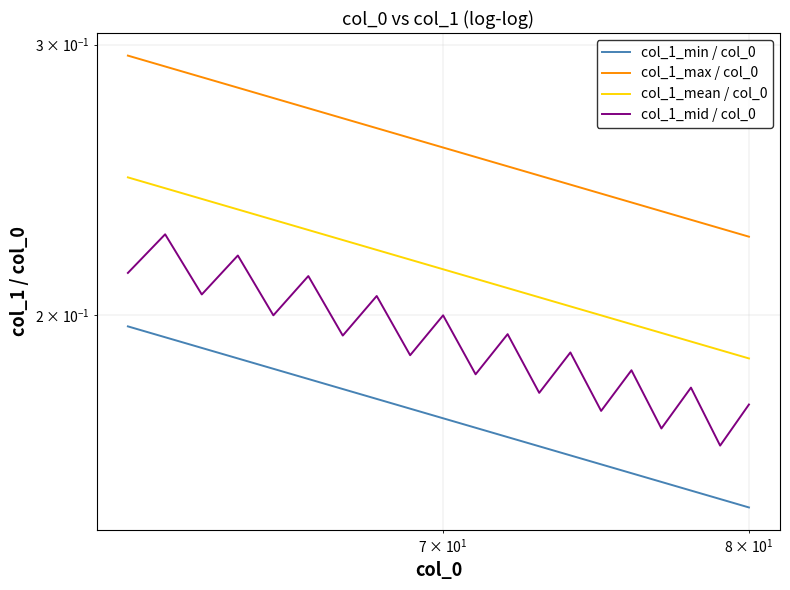

Reading left to right, transcribe all the data shown in this chart.

col_1_min / col_0: 0.2	0.2	0.2	0.2	0.2	0.2	0.2	0.2	0.2	0.2	0.2	0.2	0.2	0.2	0.2	0.2	0.2	0.2	0.2	0.1
col_1_max / col_0: 0.3	0.3	0.3	0.3	0.3	0.3	0.3	0.3	0.3	0.3	0.3	0.2	0.2	0.2	0.2	0.2	0.2	0.2	0.2	0.2
col_1_mean / col_0: 0.2	0.2	0.2	0.2	0.2	0.2	0.2	0.2	0.2	0.2	0.2	0.2	0.2	0.2	0.2	0.2	0.2	0.2	0.2	0.2
col_1_mid / col_0: 0.2	0.2	0.2	0.2	0.2	0.2	0.2	0.2	0.2	0.2	0.2	0.2	0.2	0.2	0.2	0.2	0.2	0.2	0.2	0.2